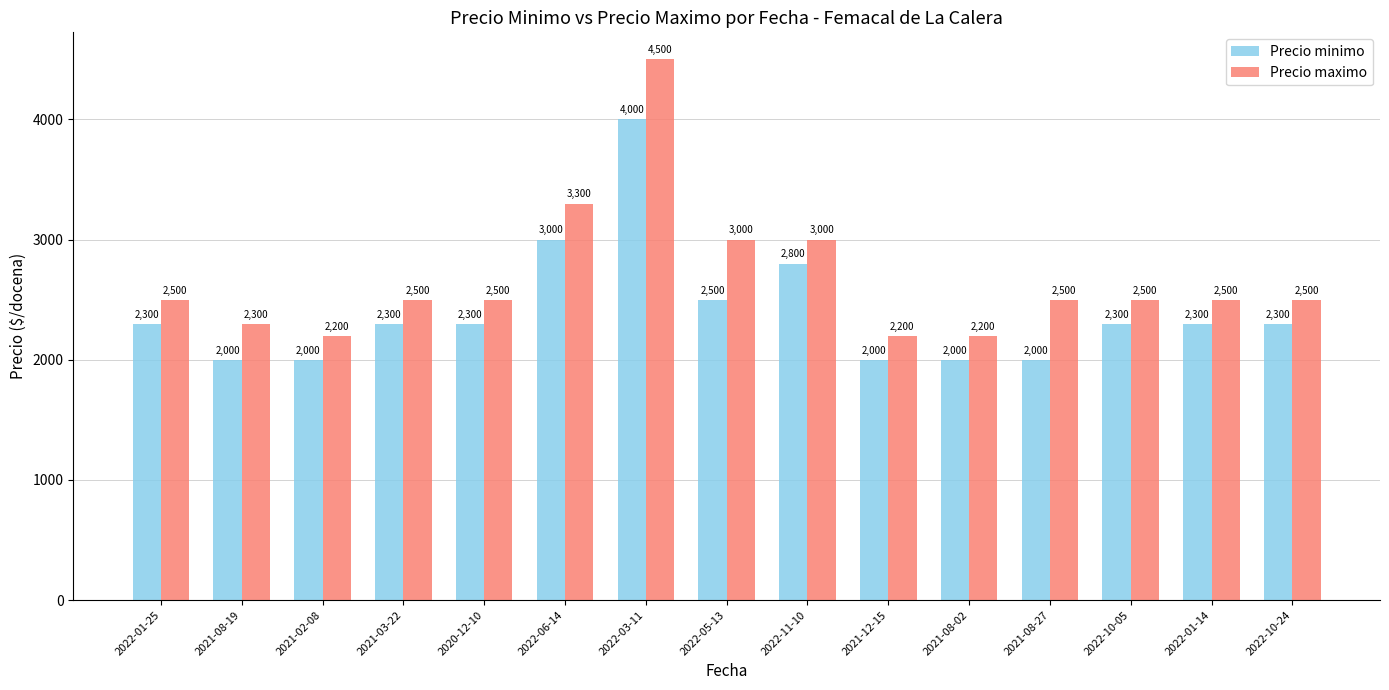

Rank the series by their maximum value, from highest to lowest.

Precio maximo, Precio minimo